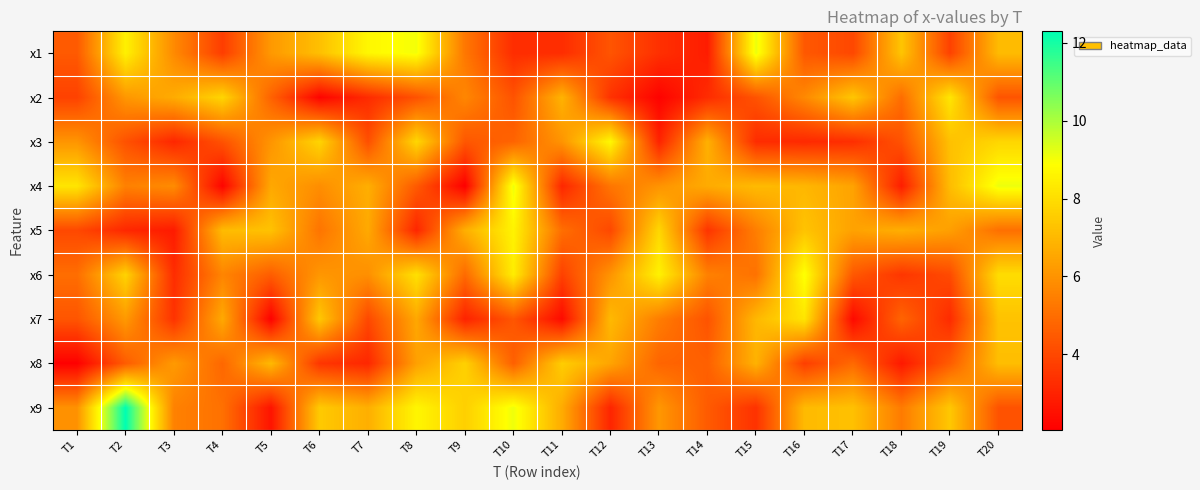

Which has a higher value, T9 or T13?

T9